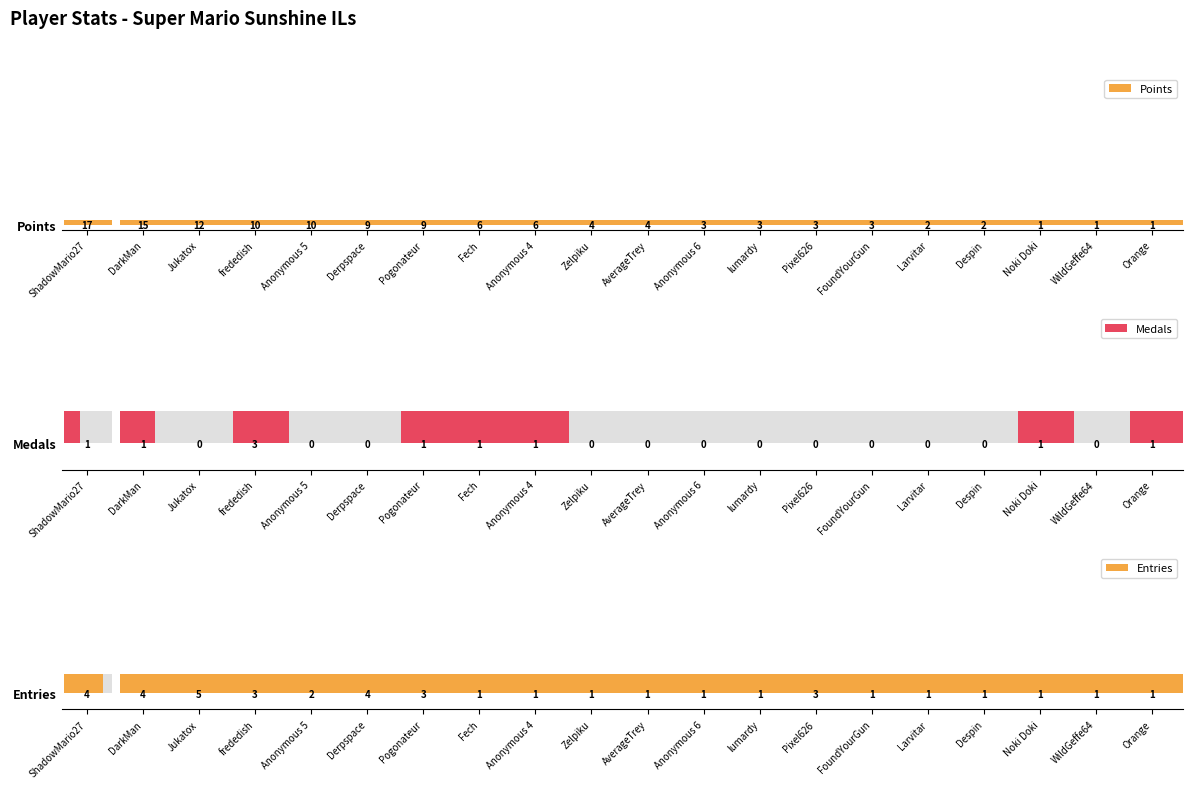

How many Entries values are between 1 and 3?

16